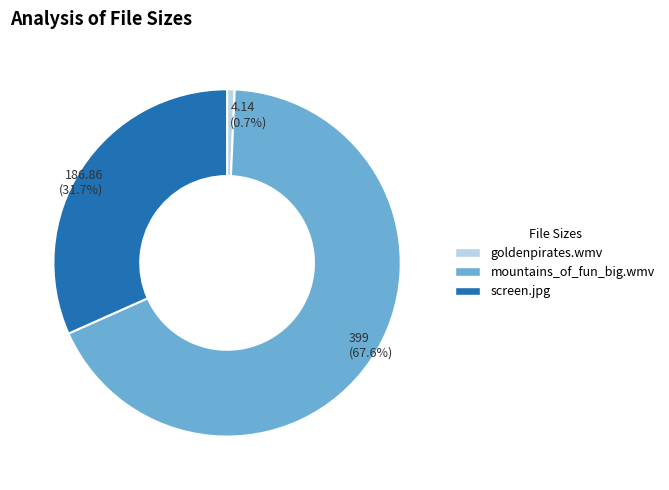

Rank the categories by value from highest to lowest.

mountains_of_fun_big.wmv, screen.jpg, goldenpirates.wmv